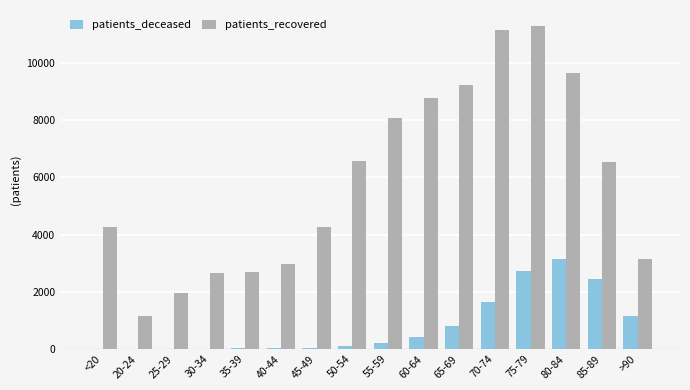

Count the number of categories in the chart.

16